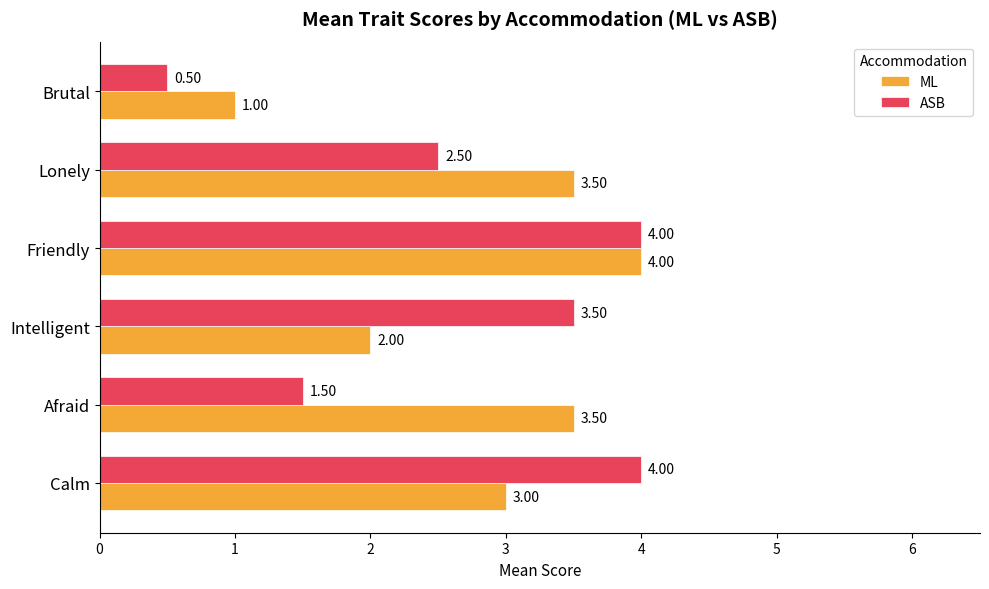

What is the maximum value for ASB?

4.0